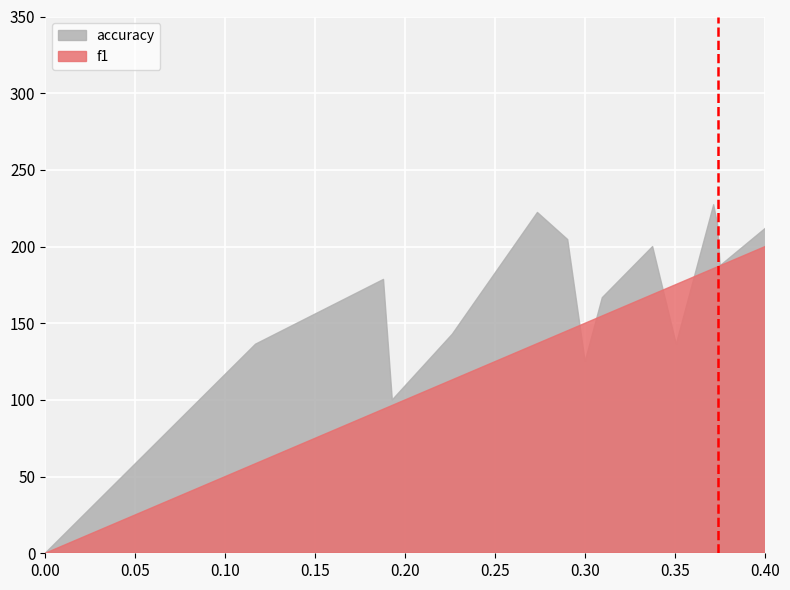

The accuracy series shows 0.8 at 12. True or false?

False